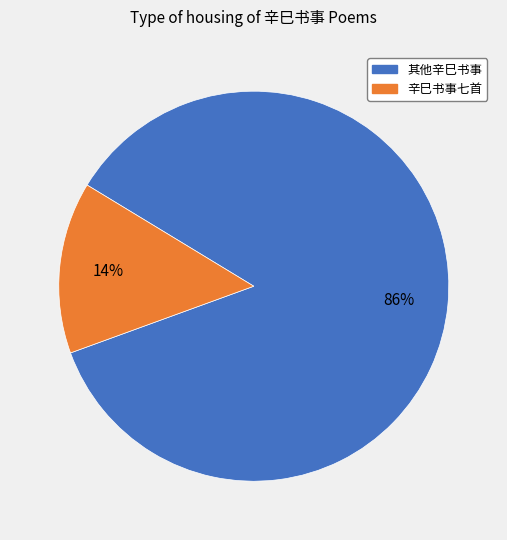

To the nearest percent, what is the difference between the largest and smallest slice percentages?

72%